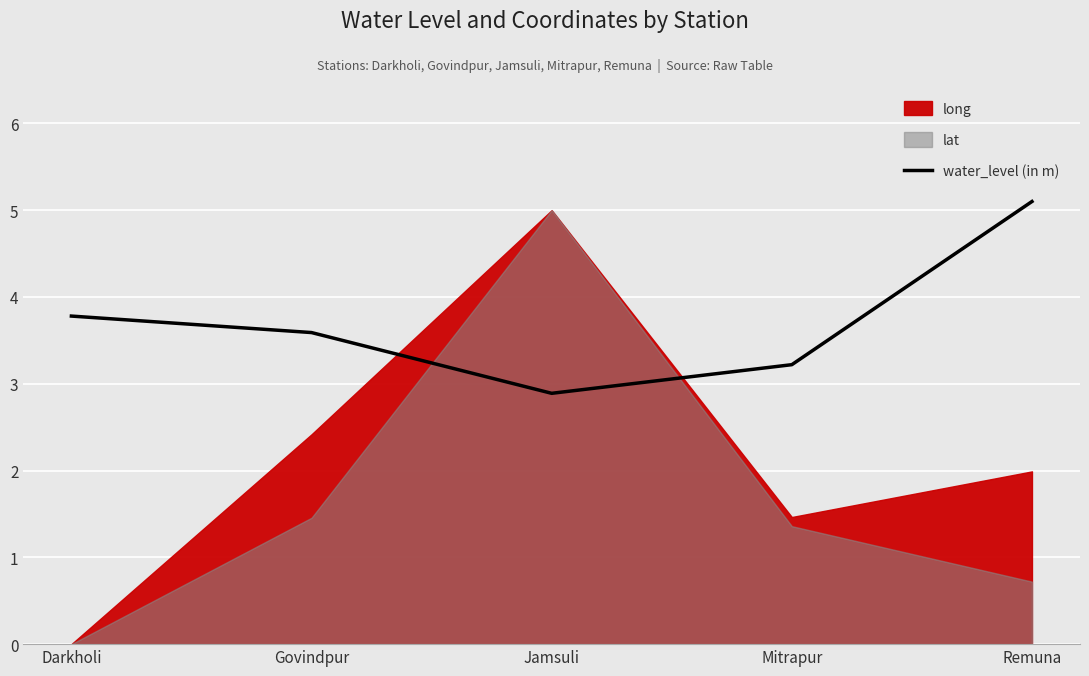

What is the greatest value displayed?

5.1